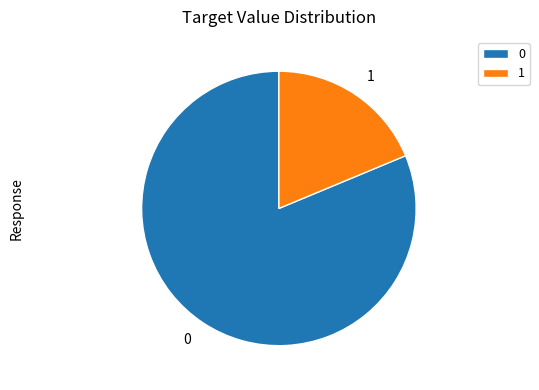

Rank the categories by value from highest to lowest.

0, 1